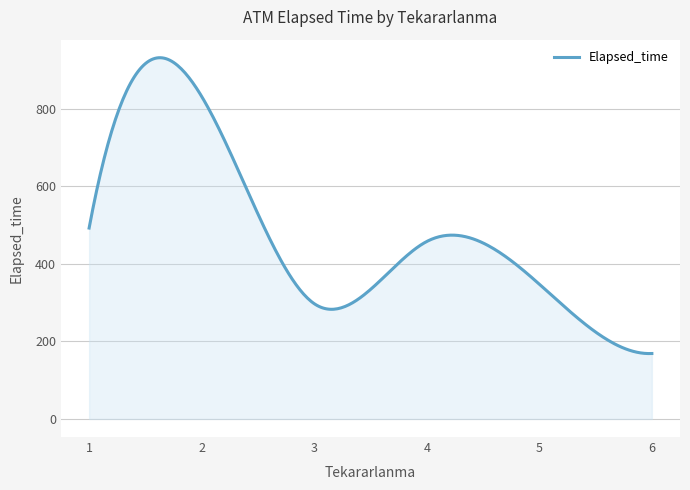

What is the difference between the maximum and minimum values?

762.6